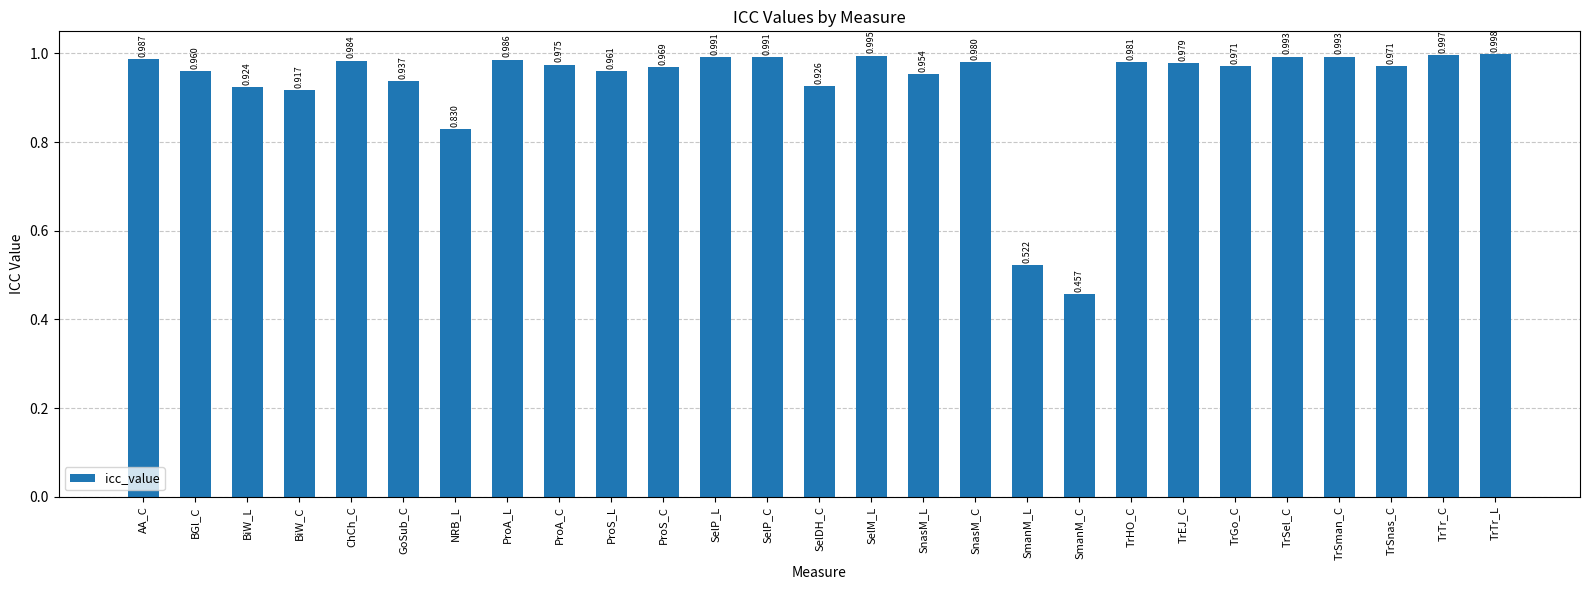

The value at TrGo_C is 1.5. True or false?

False